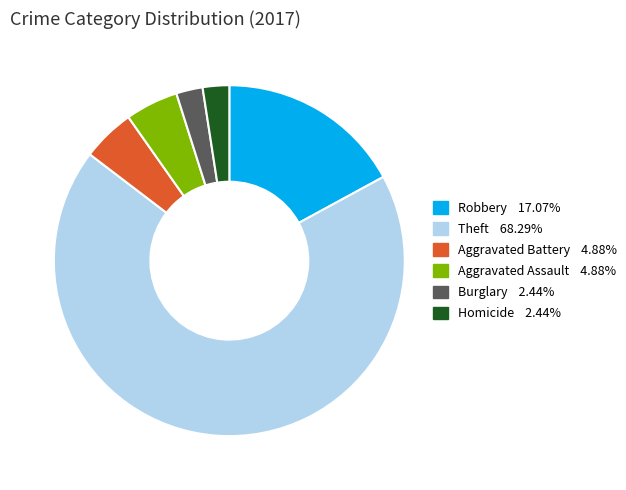

Is there any slice that represents more than half of the pie?

Yes